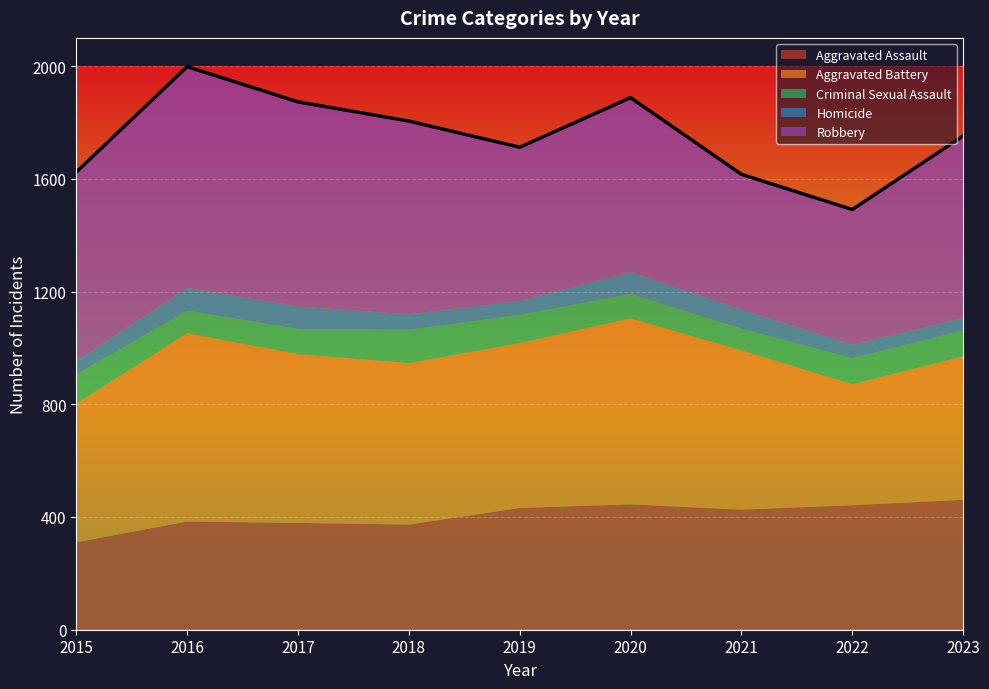

How many data points in Aggravated Battery are above 573?

4